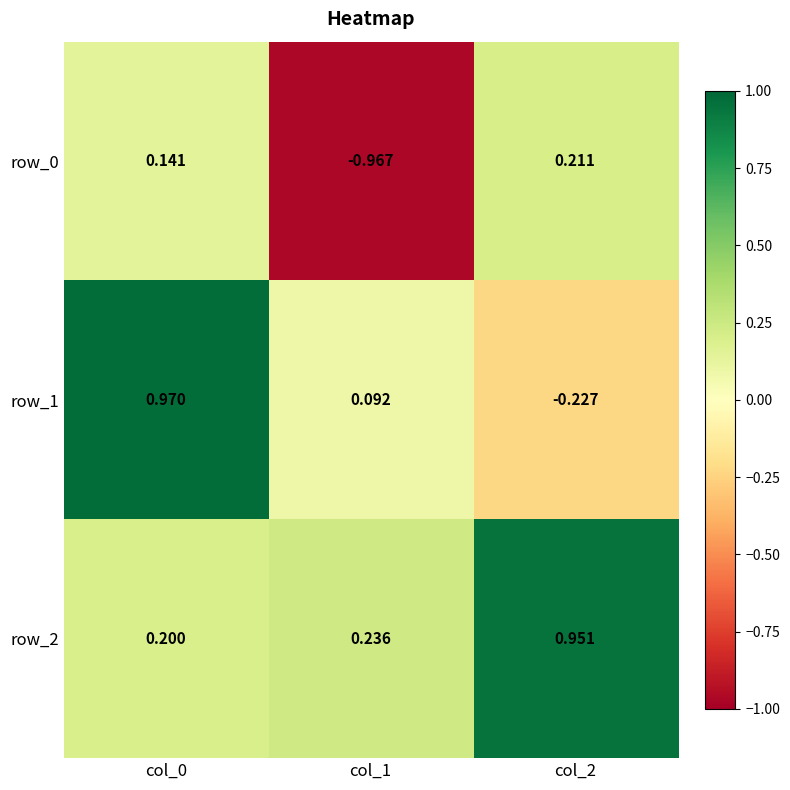

At how many categories does at least one series exceed 0?

3